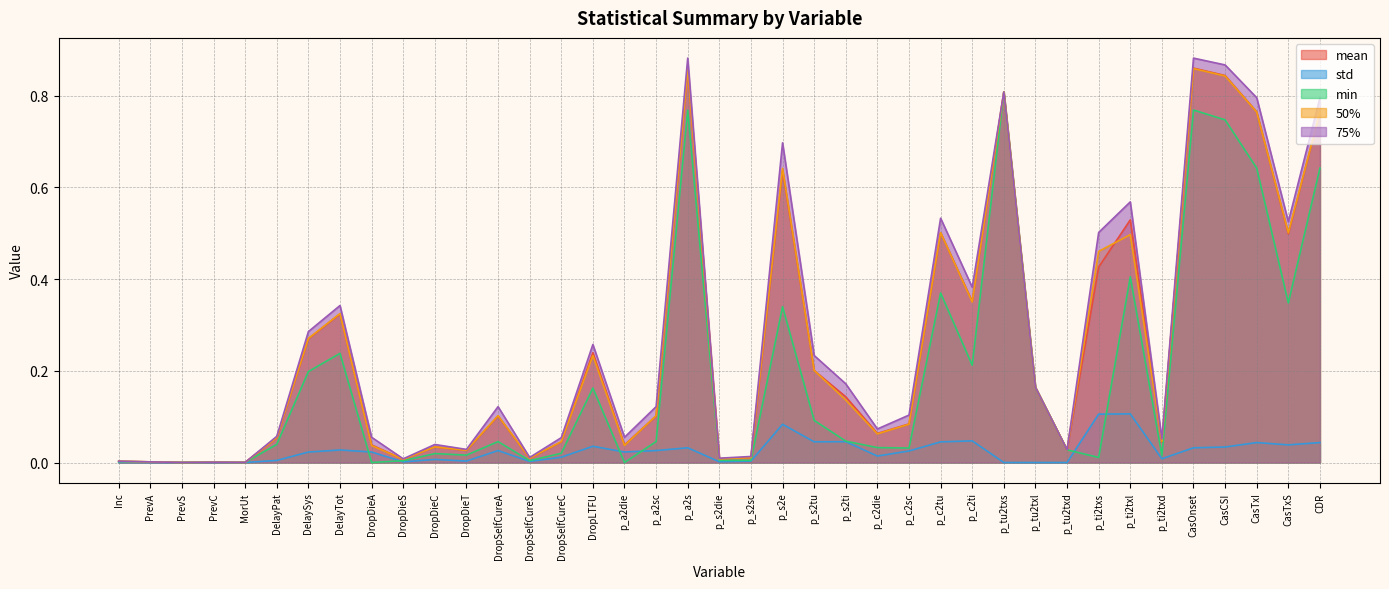

True or false: mean has a value of 0.1 at DropSelfCureC.

False